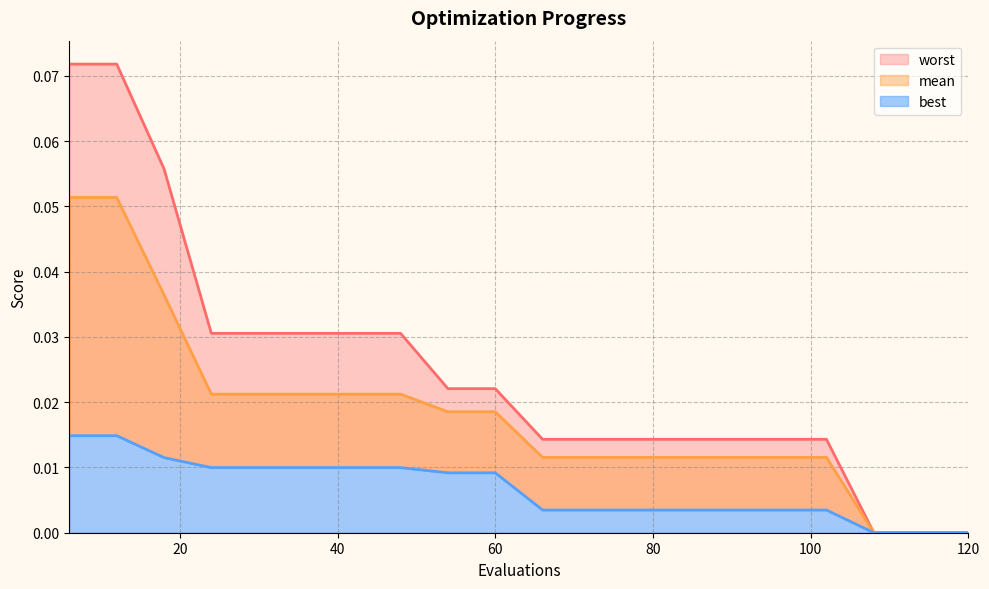

What value does the worst series have at 18?

0.1